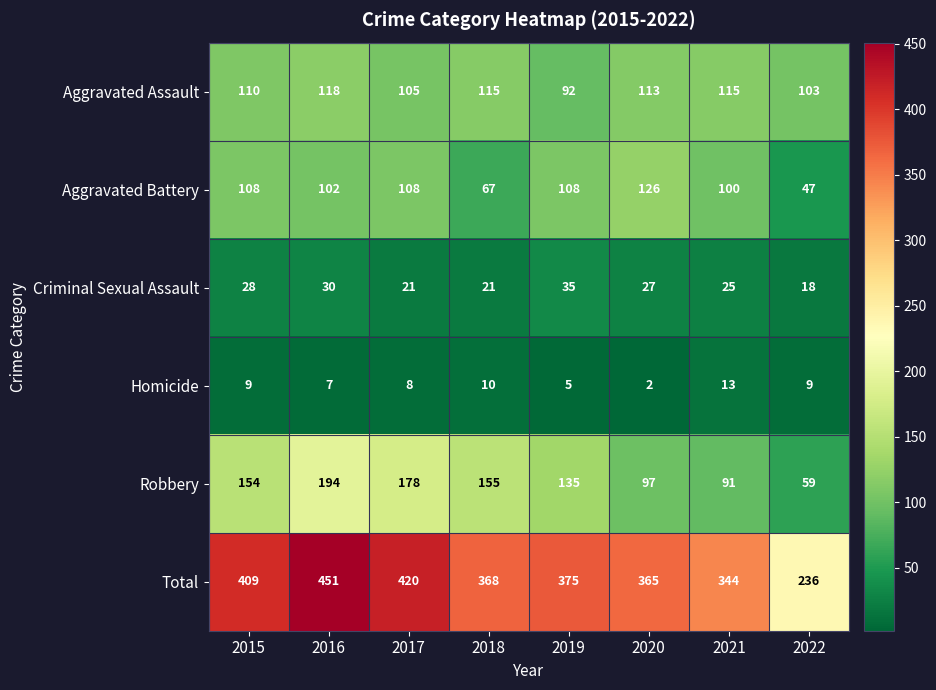

At which category is the sum across all series the highest?

2016